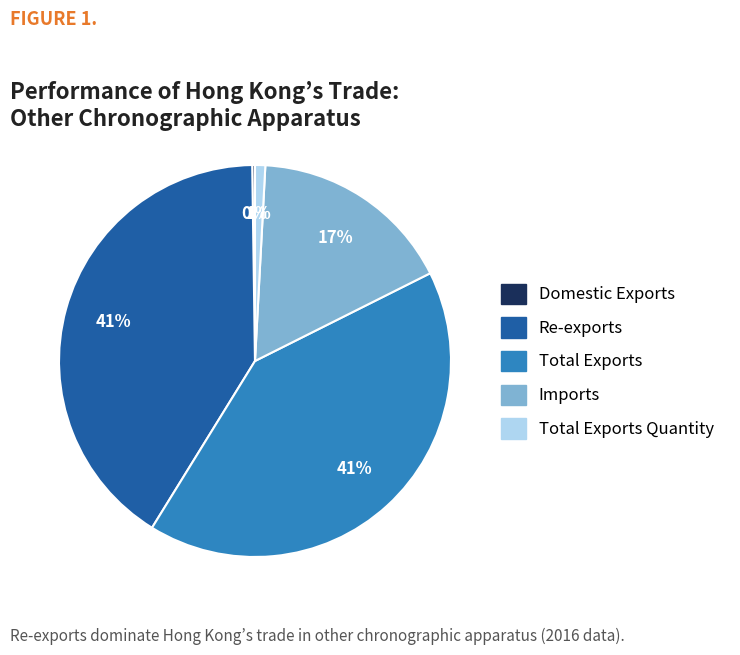

To the nearest percent, what is the difference between the largest and smallest slice percentages?

41%